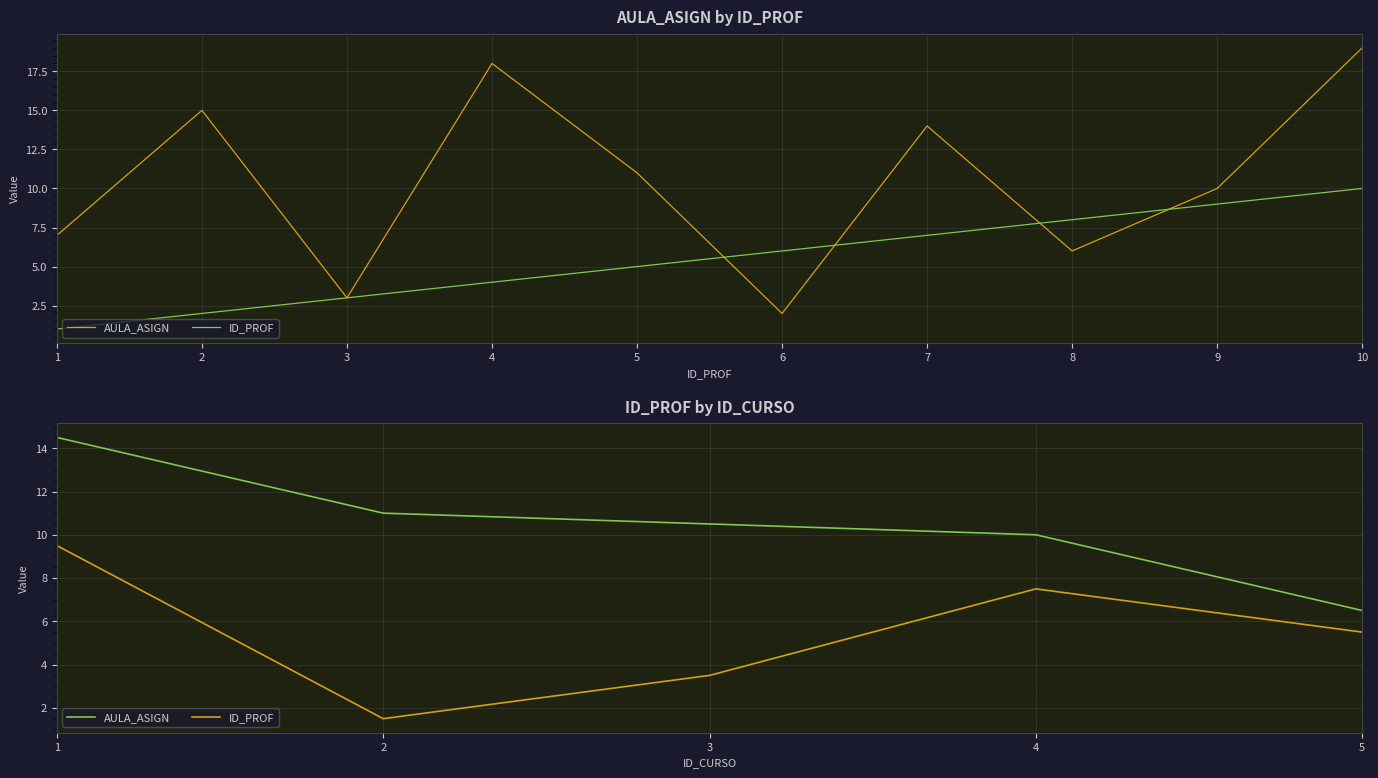

Is this an area chart (filled region under the line)?

No